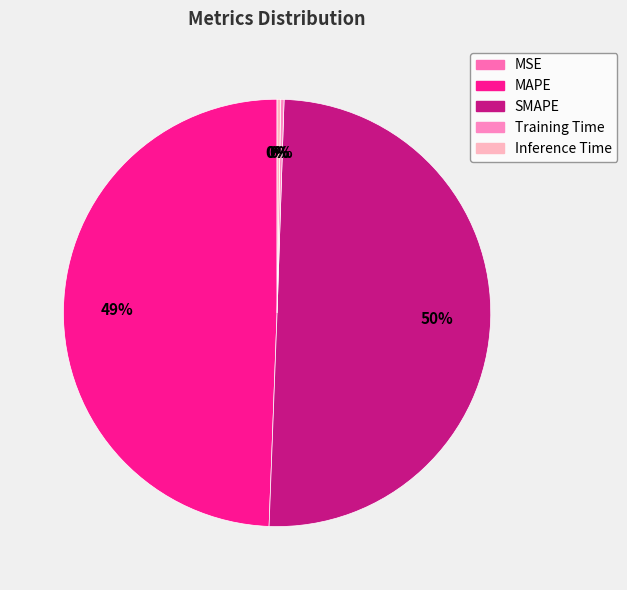

Rank the categories by value from highest to lowest.

SMAPE, MAPE, Inference Time, Training Time, MSE